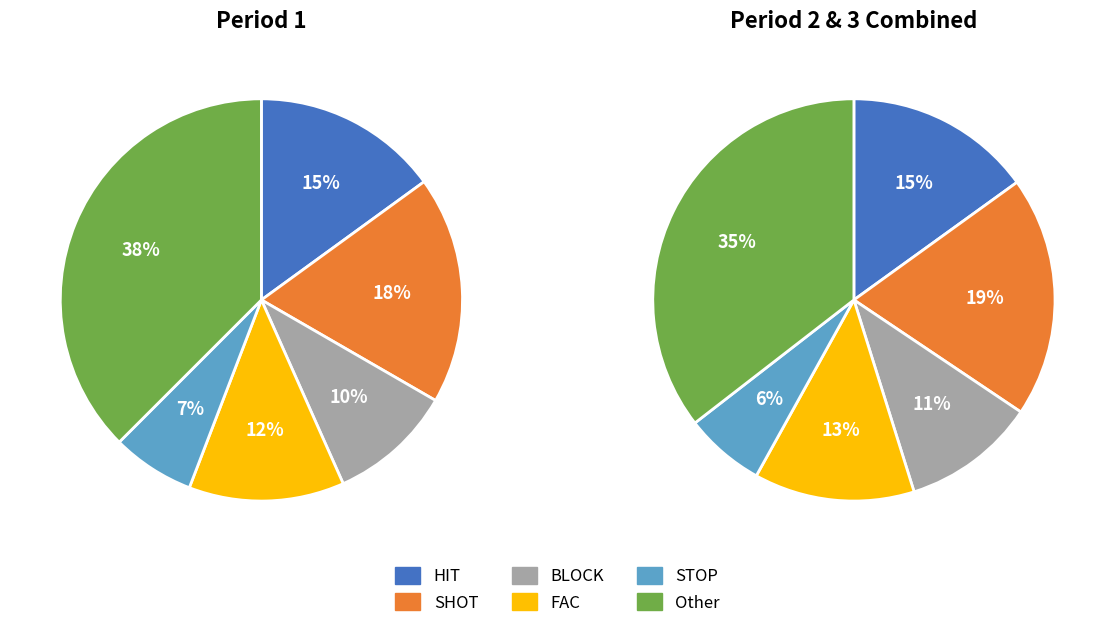

True or false: Period 3 accounts for 30% of the total.

False